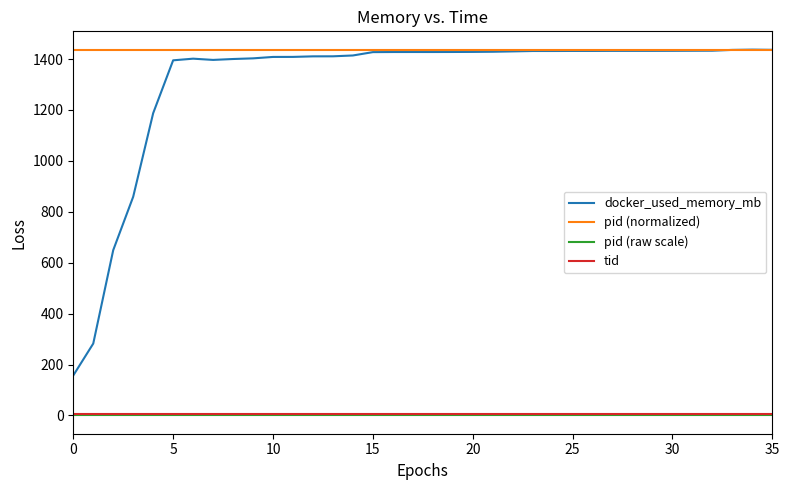

Which series has the widest spread of values?

docker_used_memory_mb